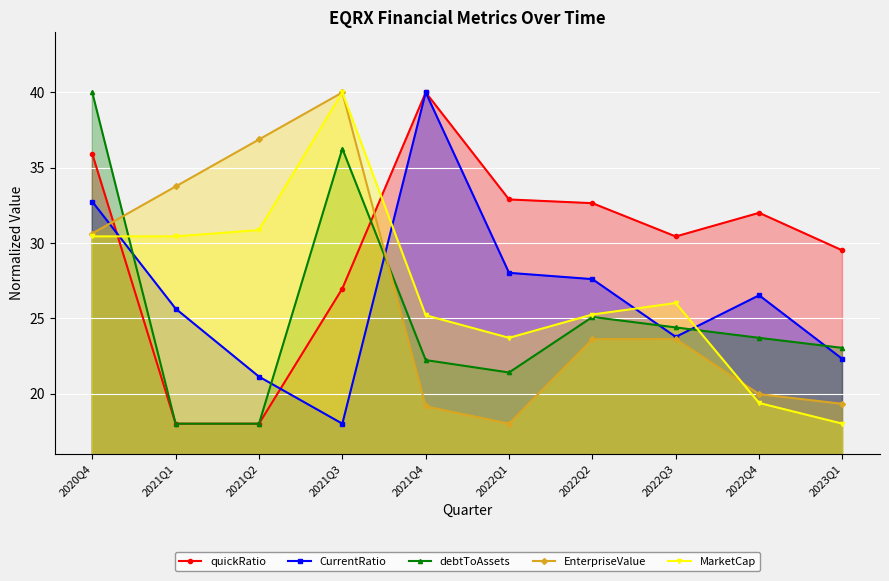

Which series has the largest total across all categories?

quickRatio